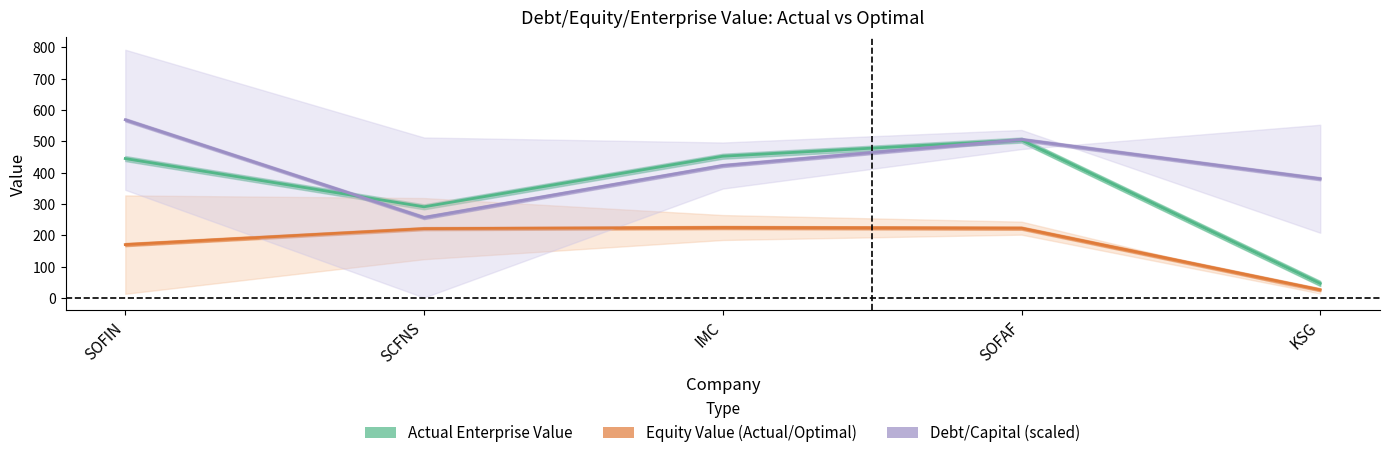

Which label corresponds to the smallest value in the chart?

KSG